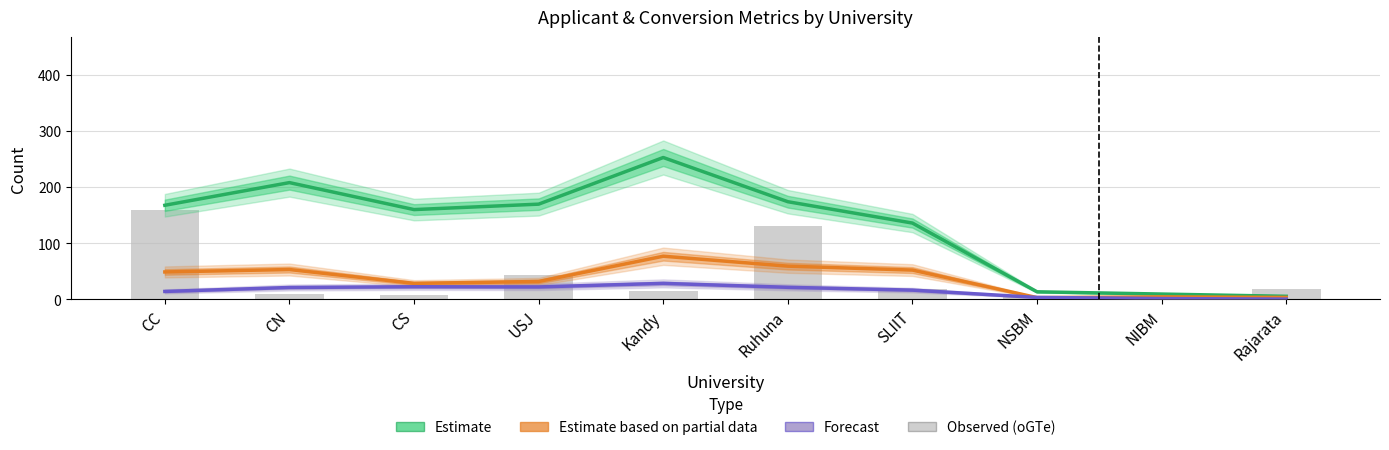

What is the label of the 8th bar from the right?

CS